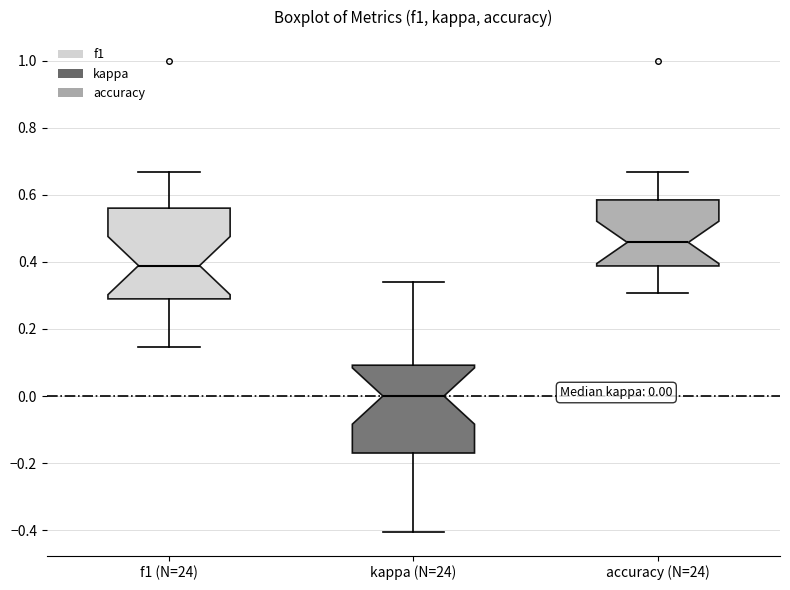

Which box has the lowest median line?

kappa (N=24)